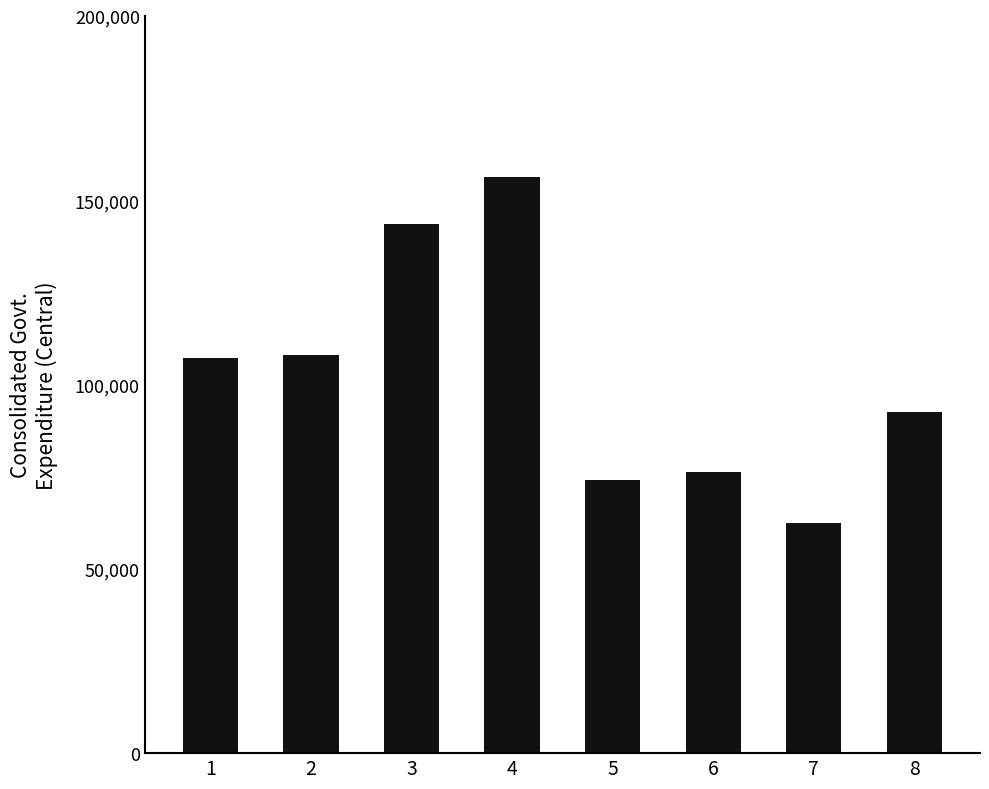

True or false: the data shows 92537.0 at 8.

True